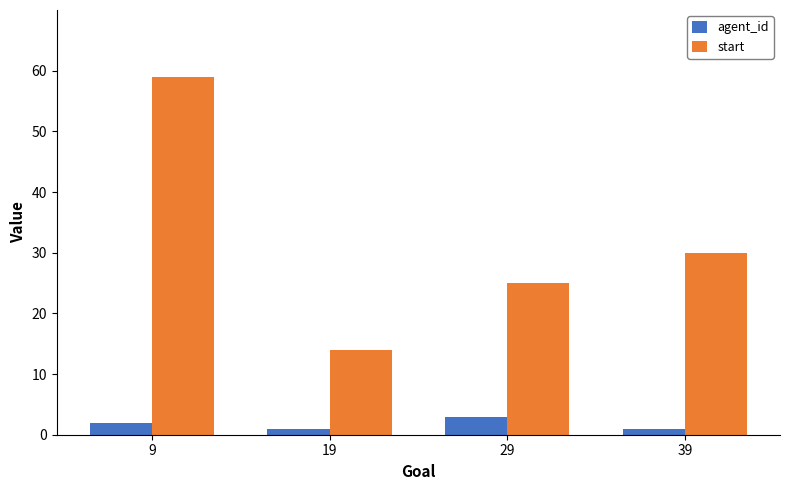

At which category is the sum across all series the highest?

9